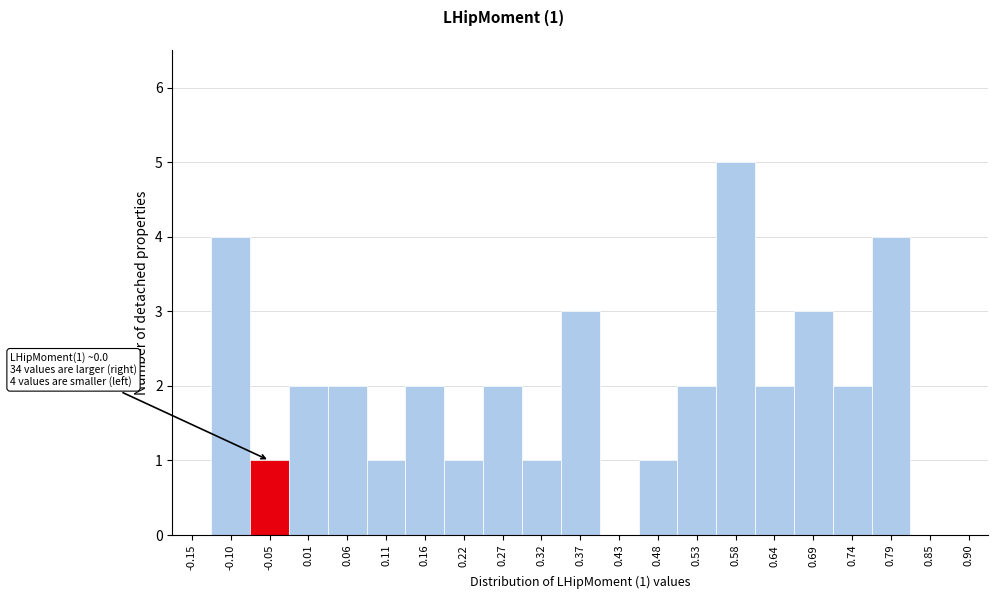

Reading left to right, what are all the values shown in this chart?

-0.15=0	-0.10=4	-0.05=1	0.01=2	0.06=2	0.11=1	0.16=2	0.22=1	0.27=2	0.32=1	0.37=3	0.43=0	0.48=1	0.53=2	0.58=5	0.64=2	0.69=3	0.74=2	0.79=4	0.85=0	0.90=0